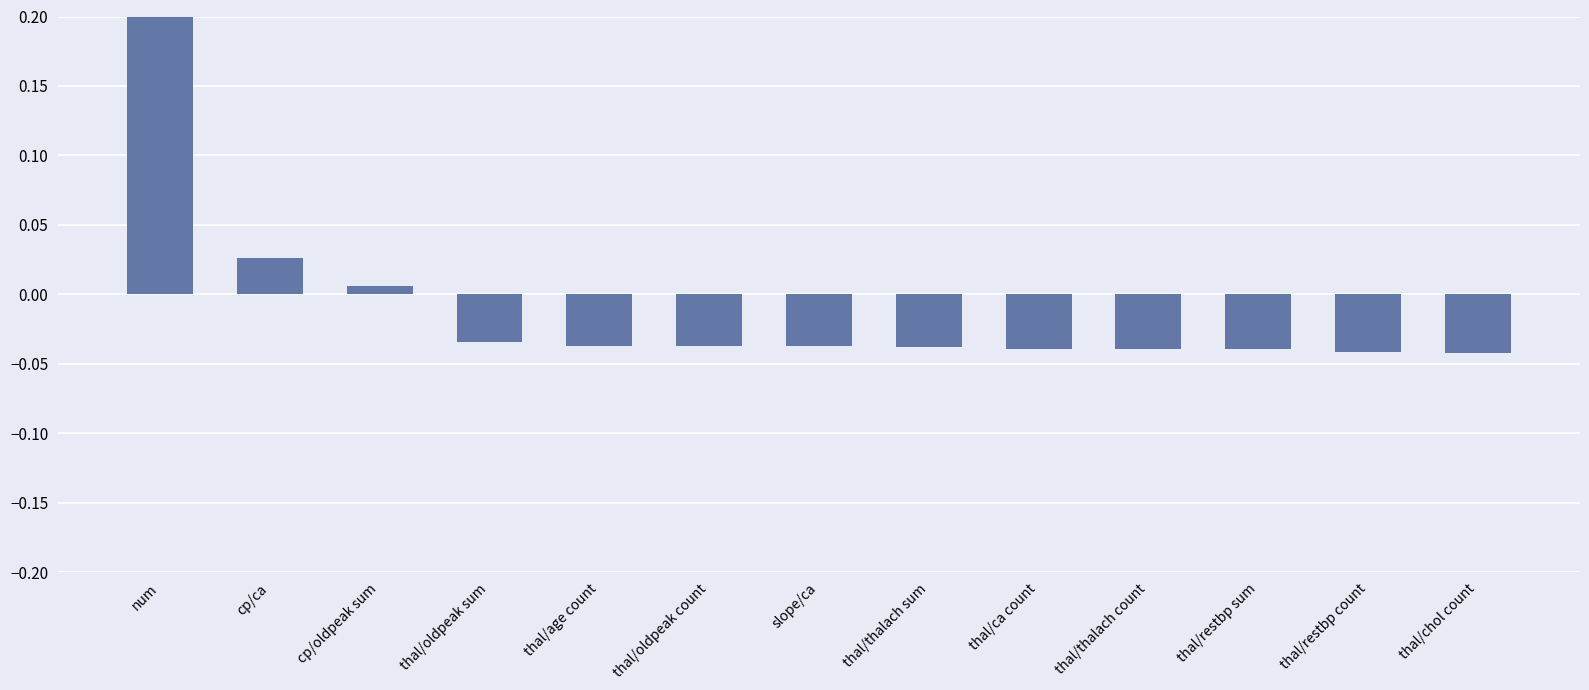

How many negative values are there?

10